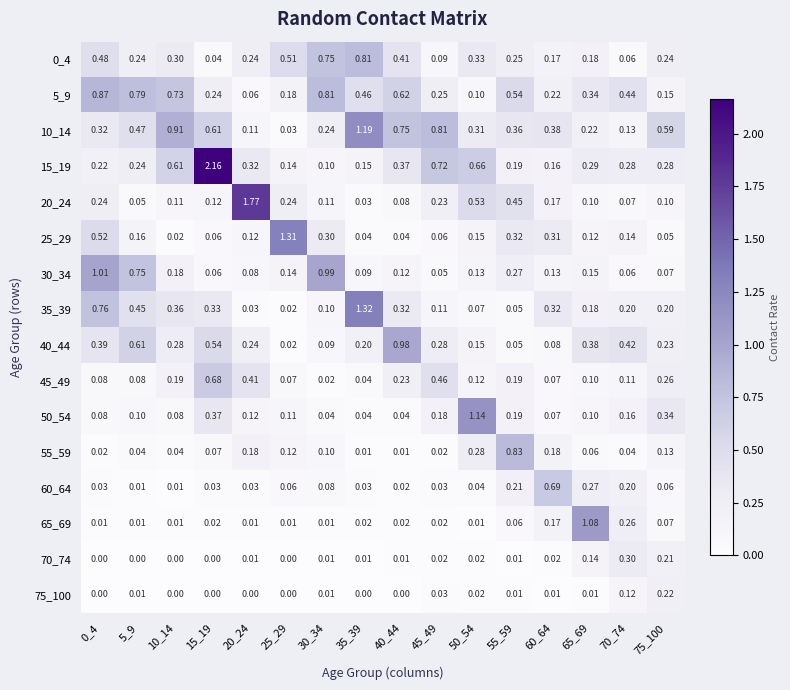

Is the value of 60_64 at 0_4 greater than the value of 35_39 at 75_100?

No